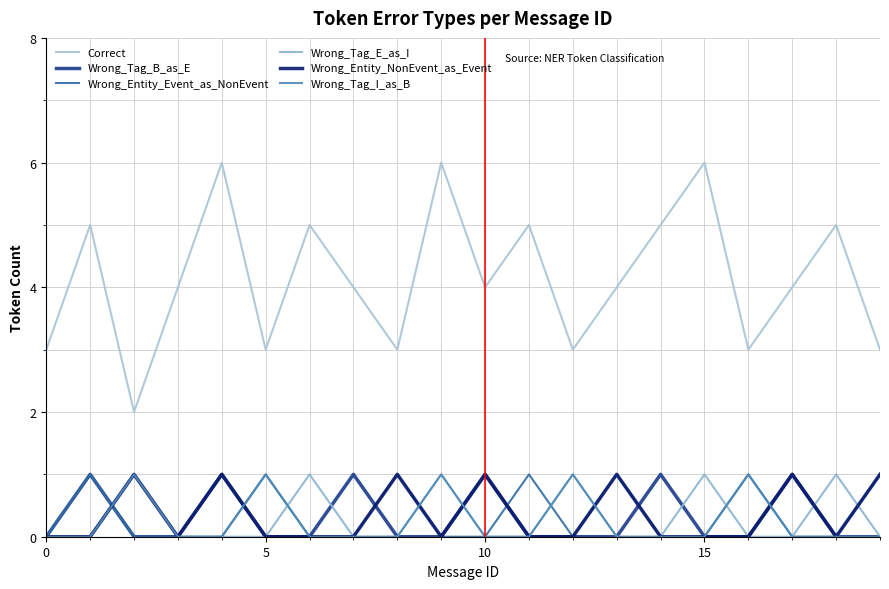

Count the number of categories in the chart.

20